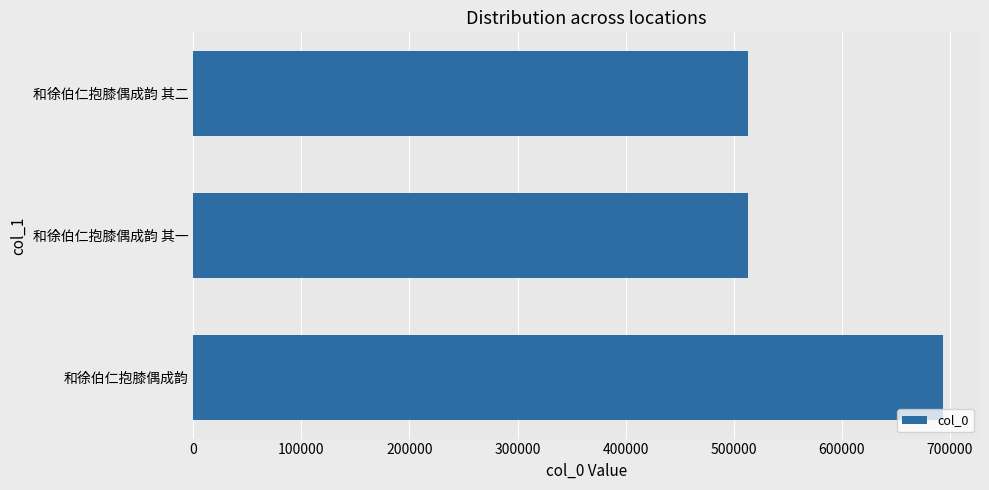

At which category does the chart reach its peak across all series?

和徐伯仁抱膝偶成韵